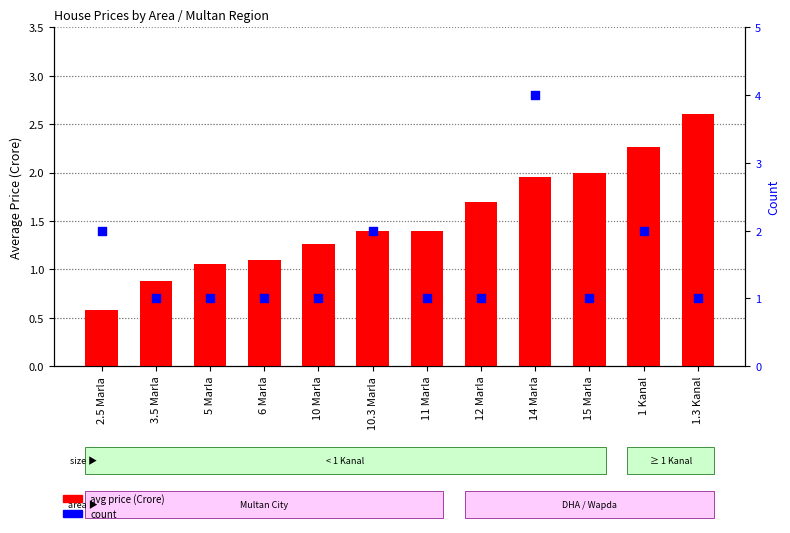

What are all the series names shown in the legend?

avg price (Crore), count